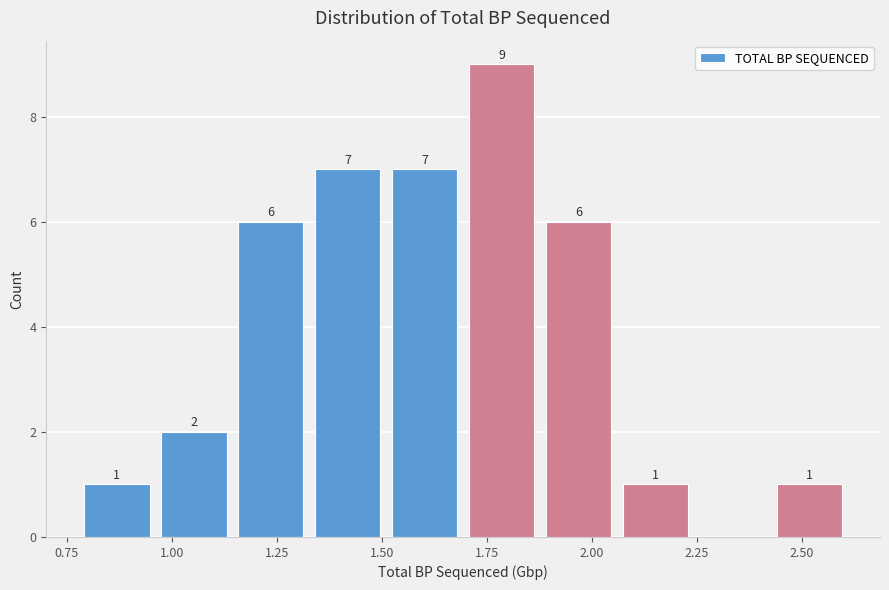

Around what value on the x-axis is the tallest bar? Give the approximate position of its centre, as read against the axis.

1.80